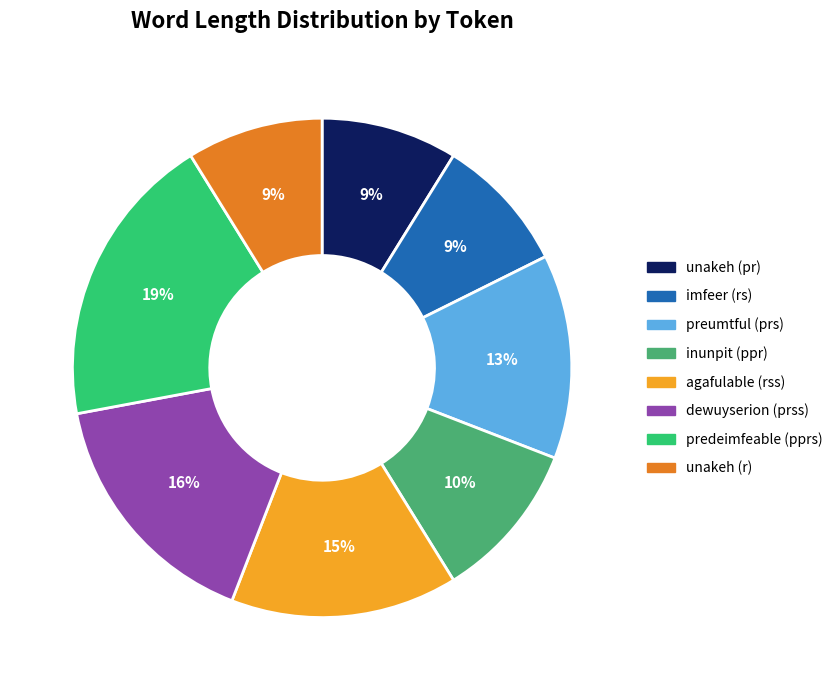

To the nearest percent, what is the difference between the largest and smallest slice percentages?

10%